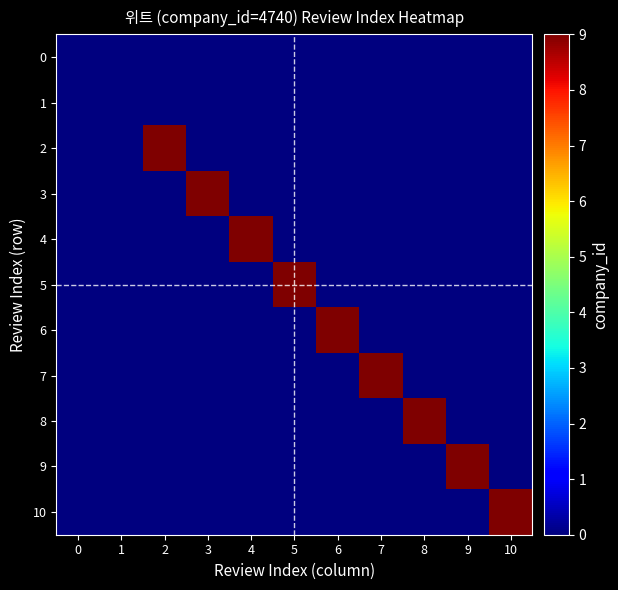

At 7, list the series in order from smallest to largest.

0, 1, 2, 3, 4, 5, 6, 8, 9, 10, 7